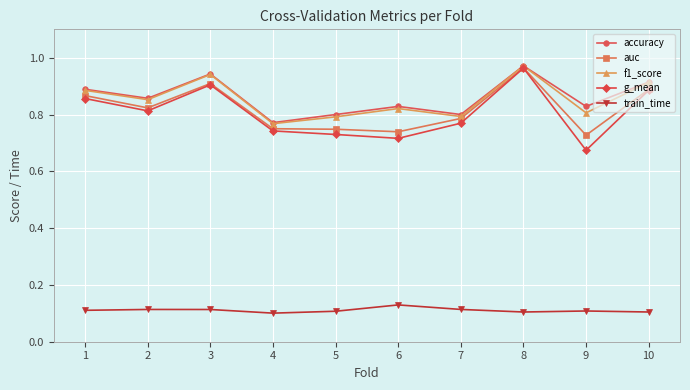

How many g_mean values are between 0 and 1?

10